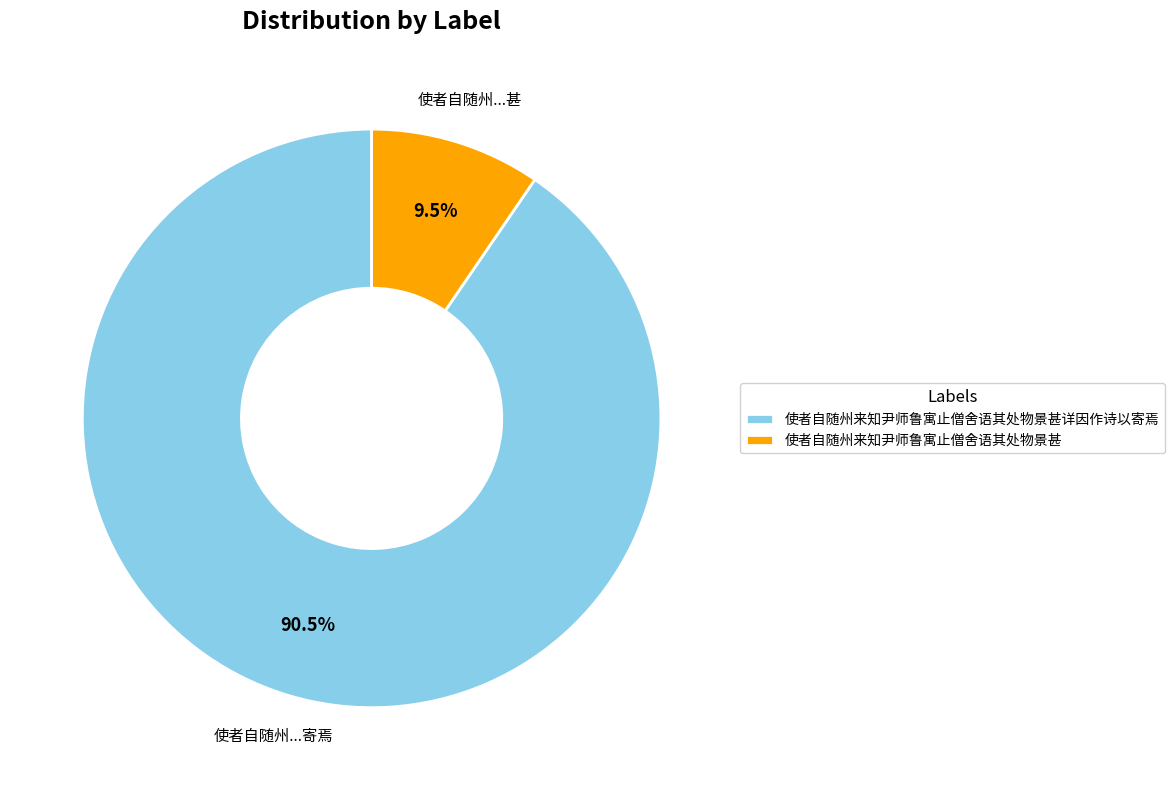

How many slices are in this pie chart?

2